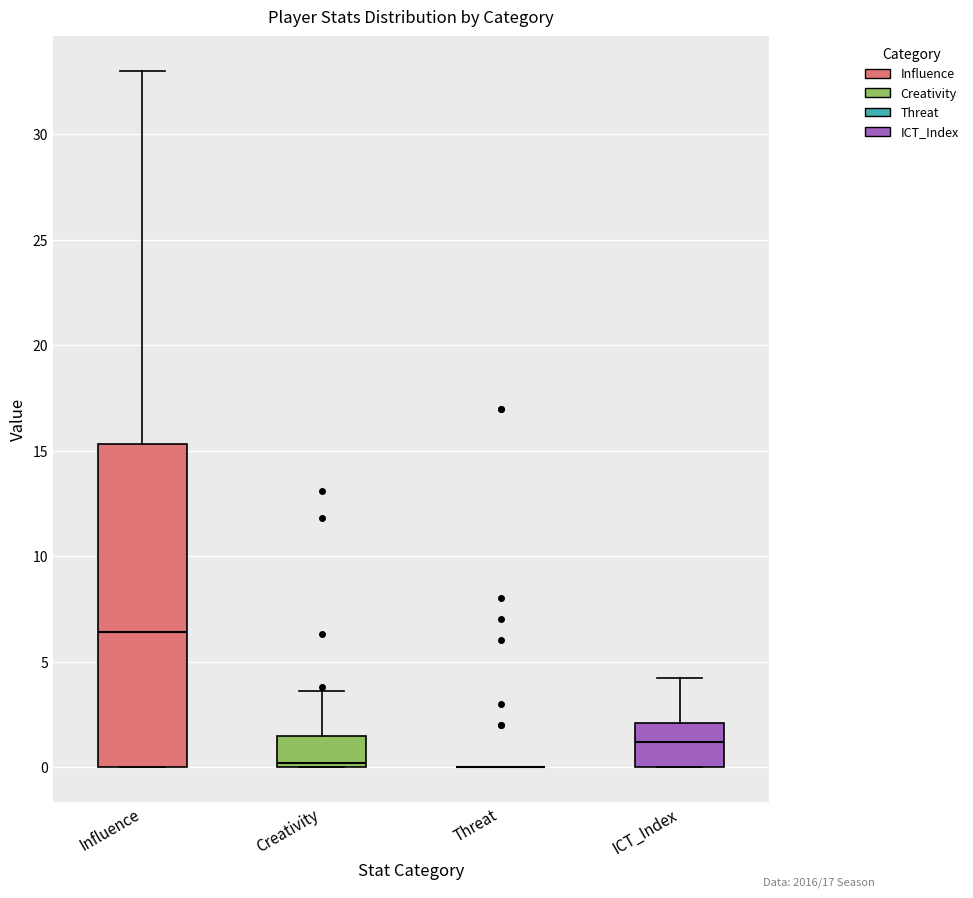

Reading left to right, read every box against the y-axis: the position of its median line, the range the box covers, and the ends of its whiskers. The values are not printed on the chart, so give them approximately, as read against the axis.

Influence: median 6.5, box 0.0 to 15.5, whiskers 0.0 to 33.0
Creativity: median 0.0 (just above the box's lower edge), box 0.0 to 1.5, whiskers 0.0 to 3.5
Threat: box collapsed to a line at 0.0, whiskers 0.0 to 0.0
ICT_Index: median 1.0, box 0.0 to 2.0, whiskers 0.0 to 4.0